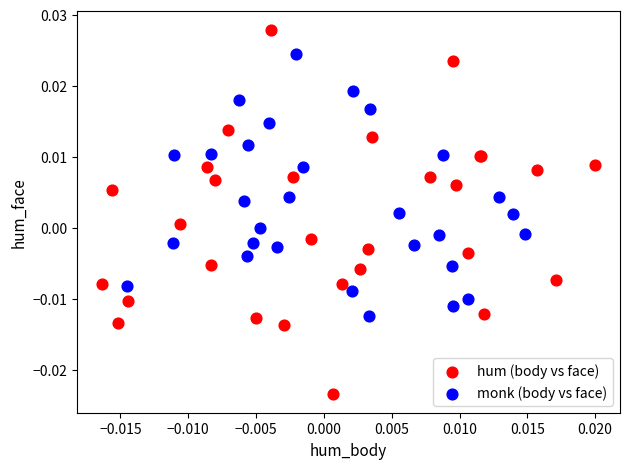

Which series contains the highest Y value?

hum (body vs face)